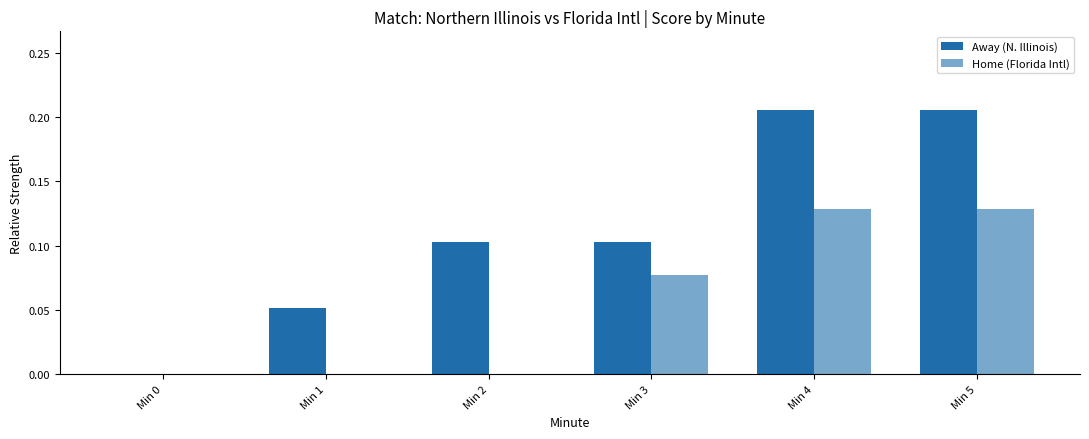

Which category has the highest value in the Away (N. Illinois) series?

Min 4